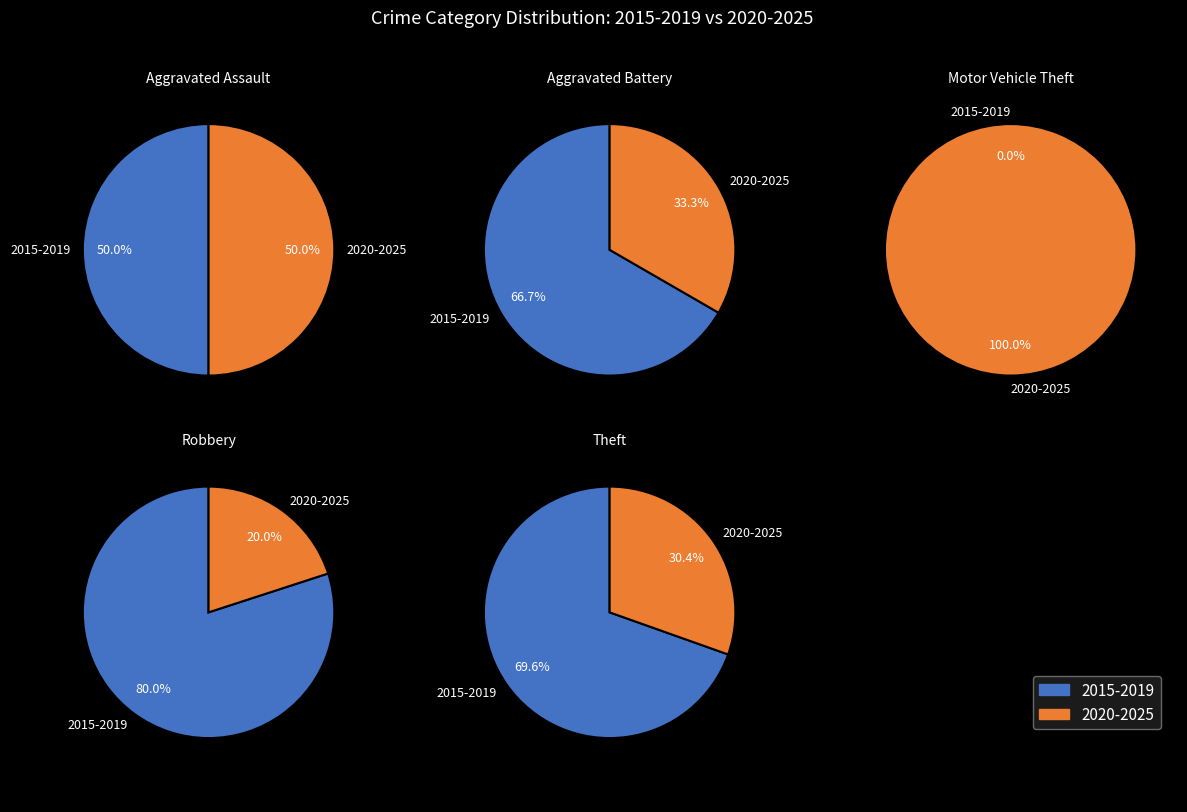

What is the ratio of the value at Aggravated Battery to the value at Motor Vehicle Theft?

6.0